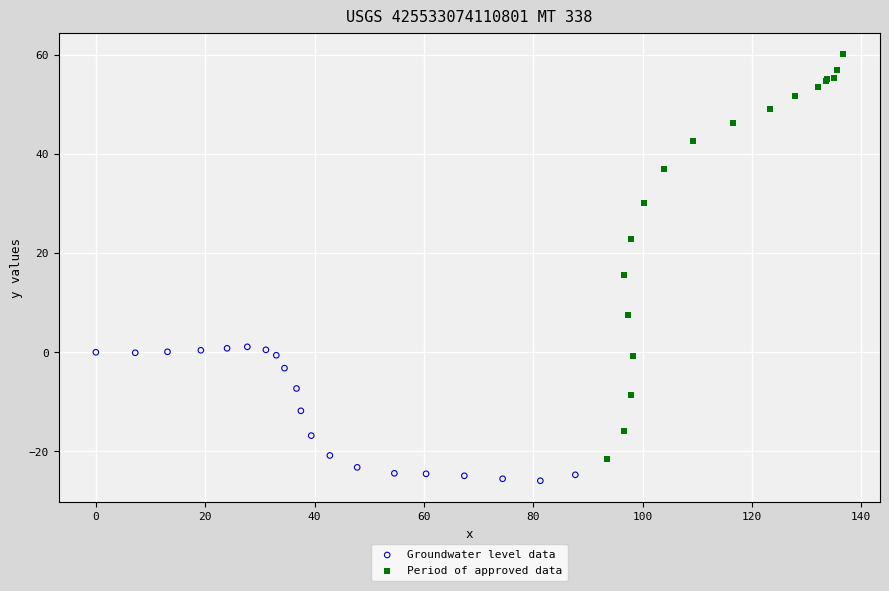

Which series contains the lowest Y value?

Groundwater level data